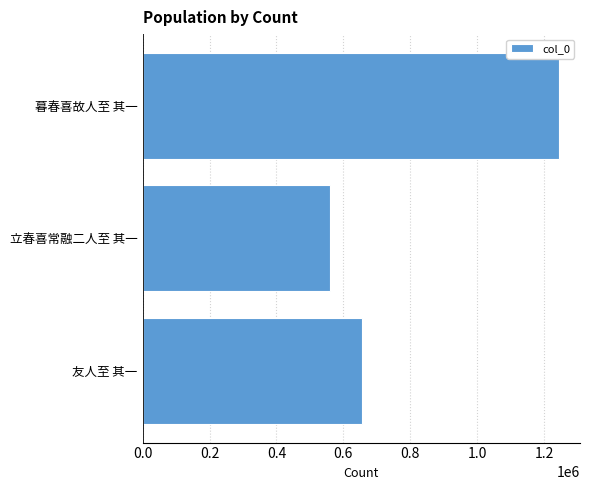

What is the change in value from 立春喜常融二人至 其一 to 暮春喜故人至 其一?

+686372